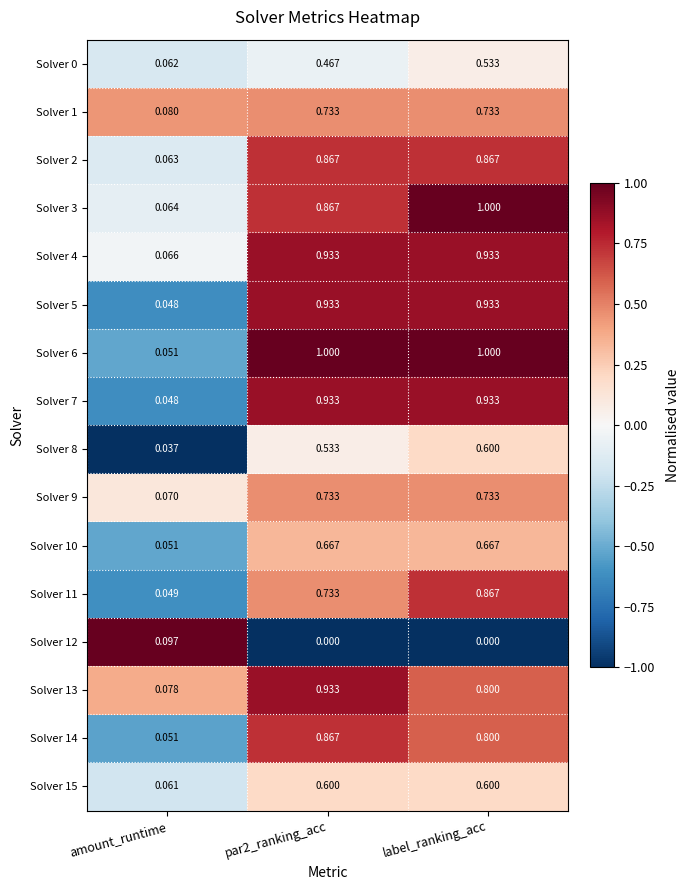

How many series are shown in this chart?

16